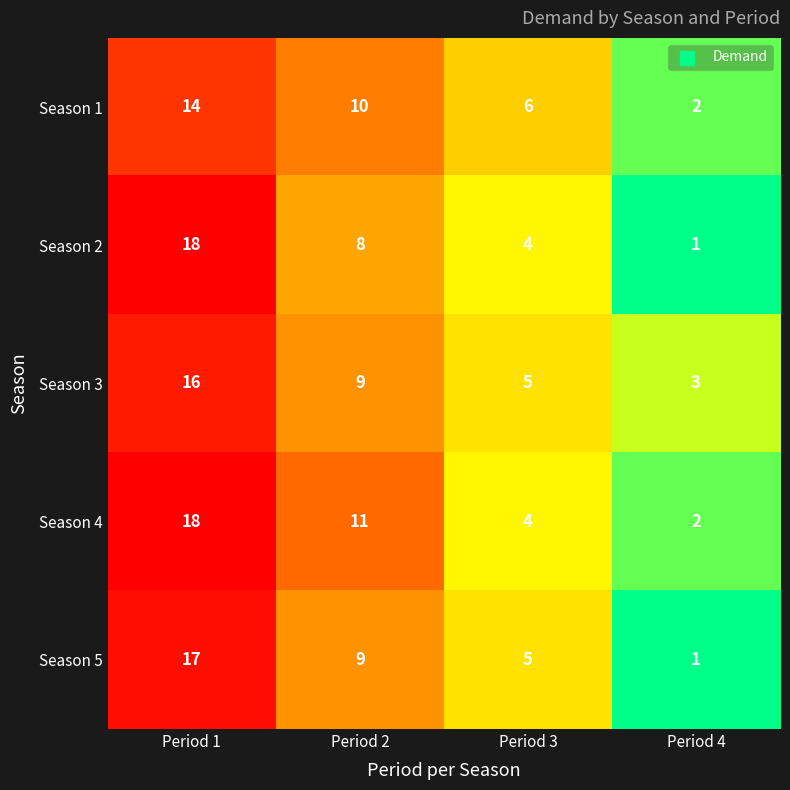

Reading left to right, list all the values displayed in this chart.

Season 1: Period 1=14	Period 2=10	Period 3=6	Period 4=2
Season 2: Period 1=18	Period 2=8	Period 3=4	Period 4=1
Season 3: Period 1=16	Period 2=9	Period 3=5	Period 4=3
Season 4: Period 1=18	Period 2=11	Period 3=4	Period 4=2
Season 5: Period 1=17	Period 2=9	Period 3=5	Period 4=1